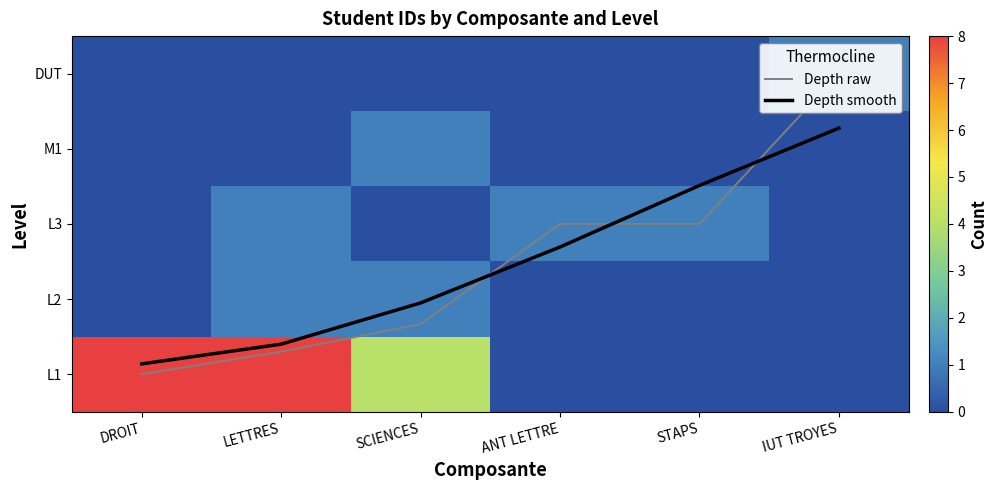

Rank the categories by Depth smooth value from highest to lowest.

IUT TROYES, STAPS, ANT LETTRE, SCIENCES, LETTRES, DROIT